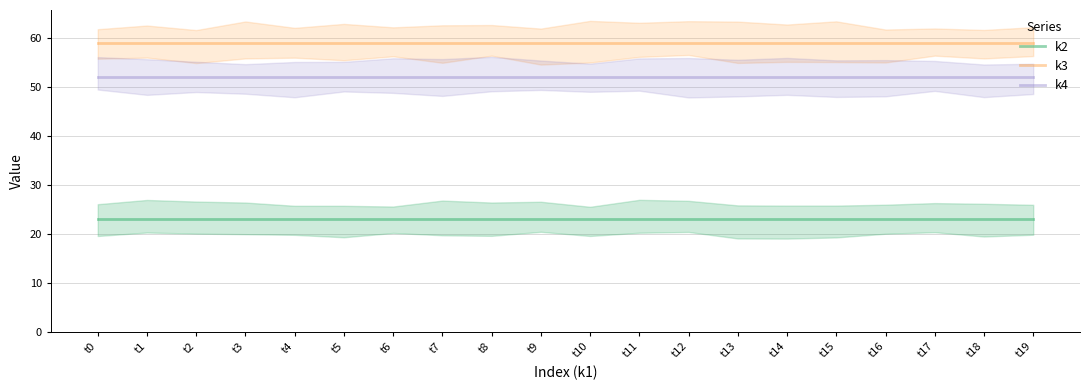

At t6, list the series in order from largest to smallest.

k3, k4, k2